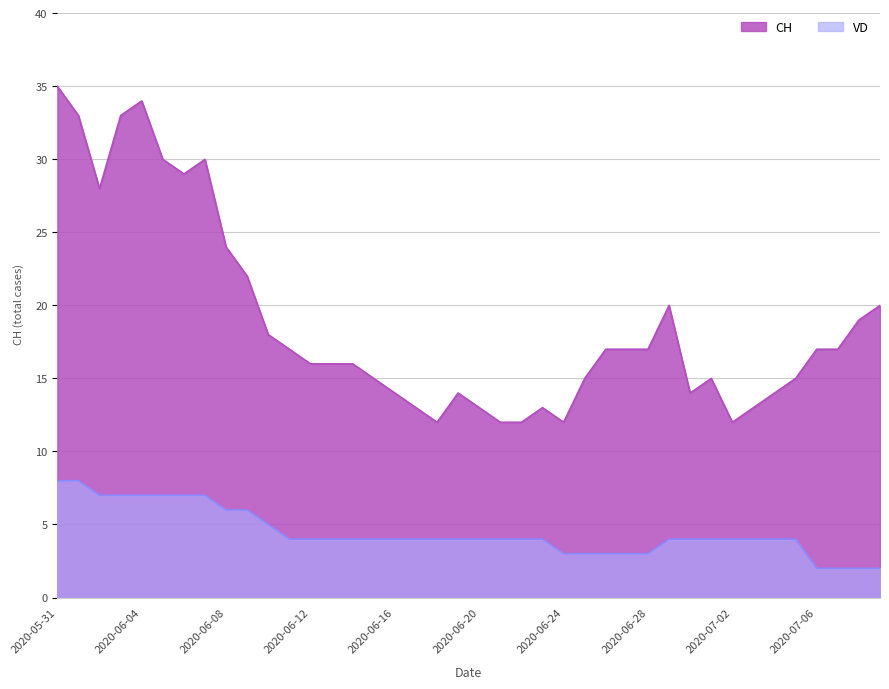

Rank the series by their average value, from lowest to highest.

VD, CH